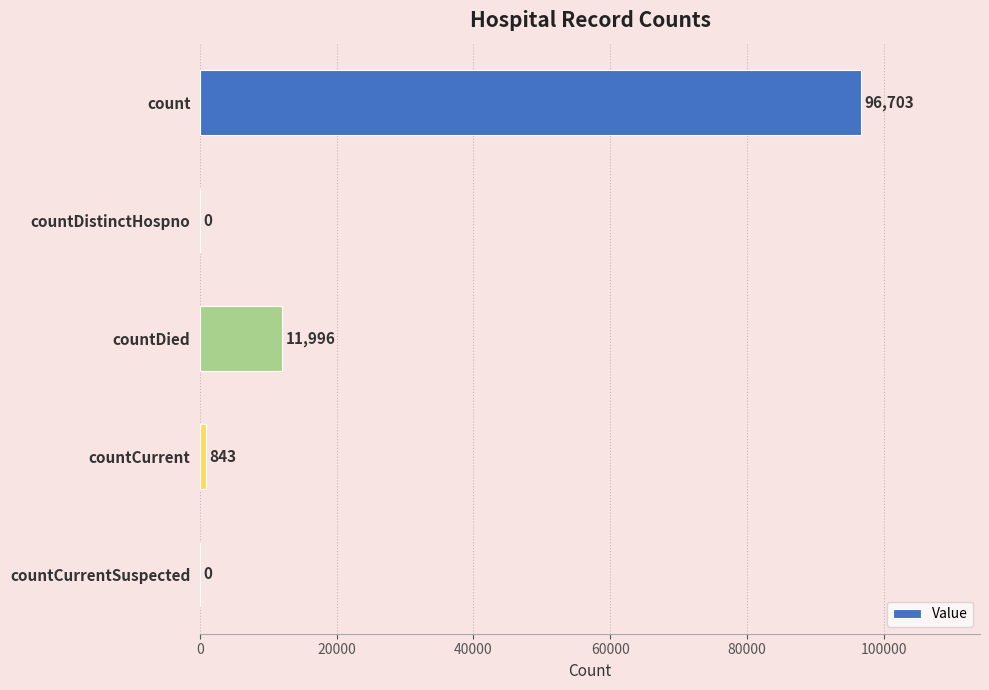

Between countDied and countCurrent, which is larger?

countDied